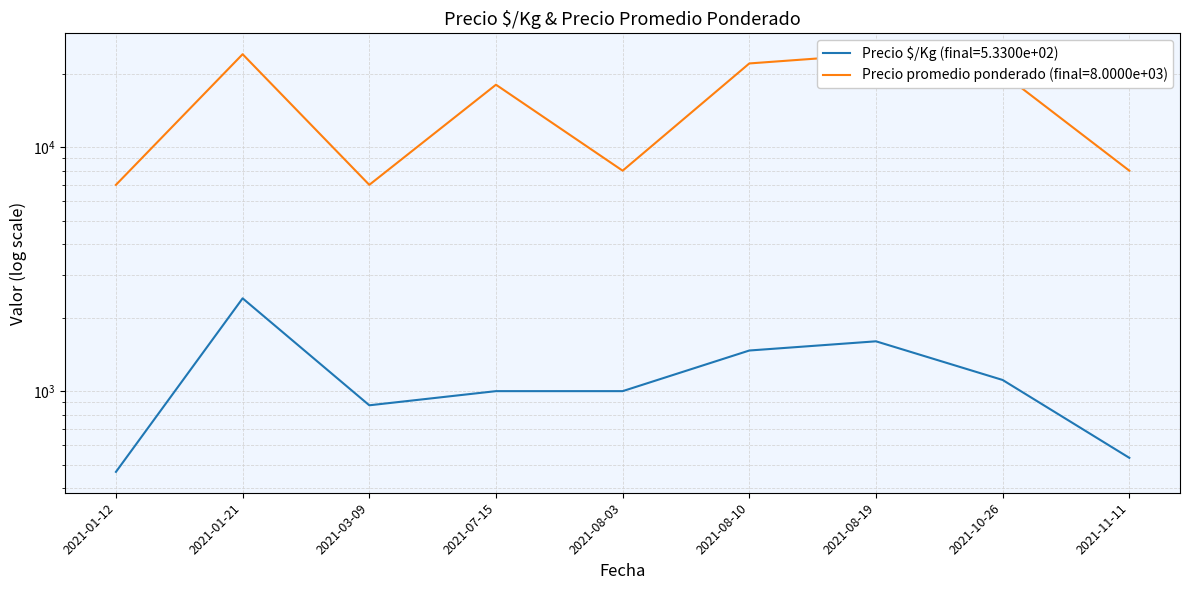

What are all the series names shown in the legend?

Precio $/Kg, Precio promedio ponderado